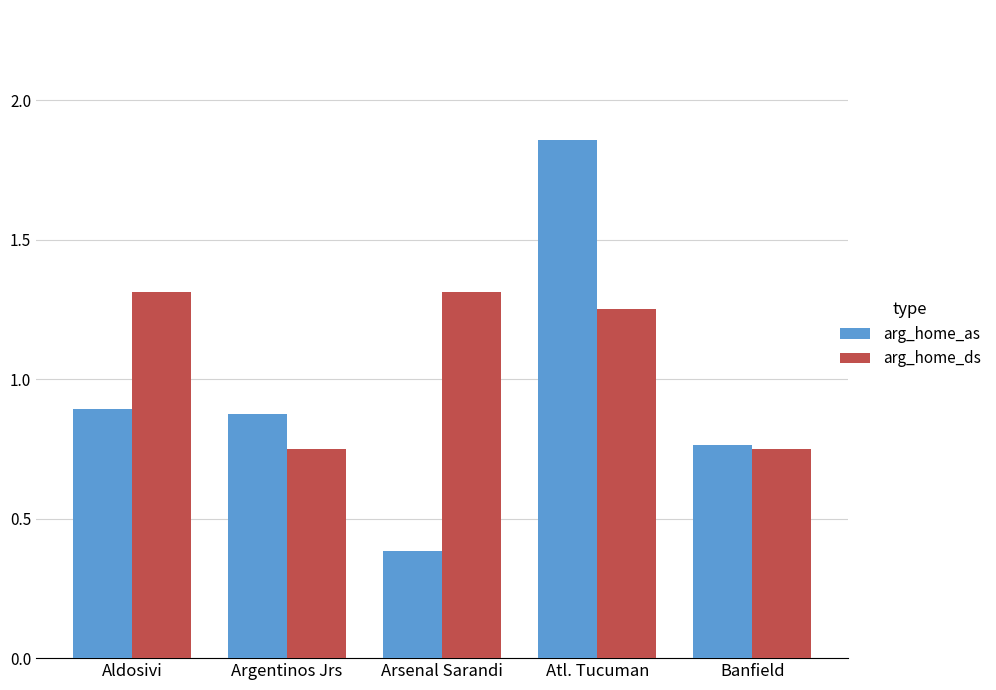

Is the value of arg_home_ds at Banfield greater than the value of arg_home_as at Argentinos Jrs?

No